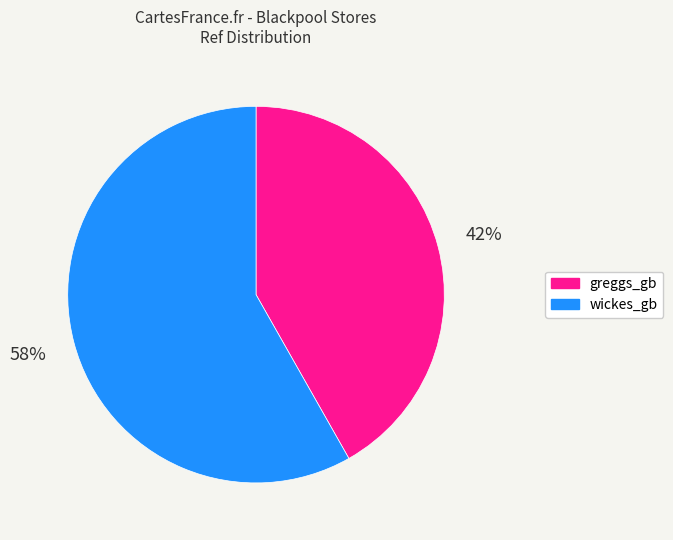

How many slices are in this pie chart?

2